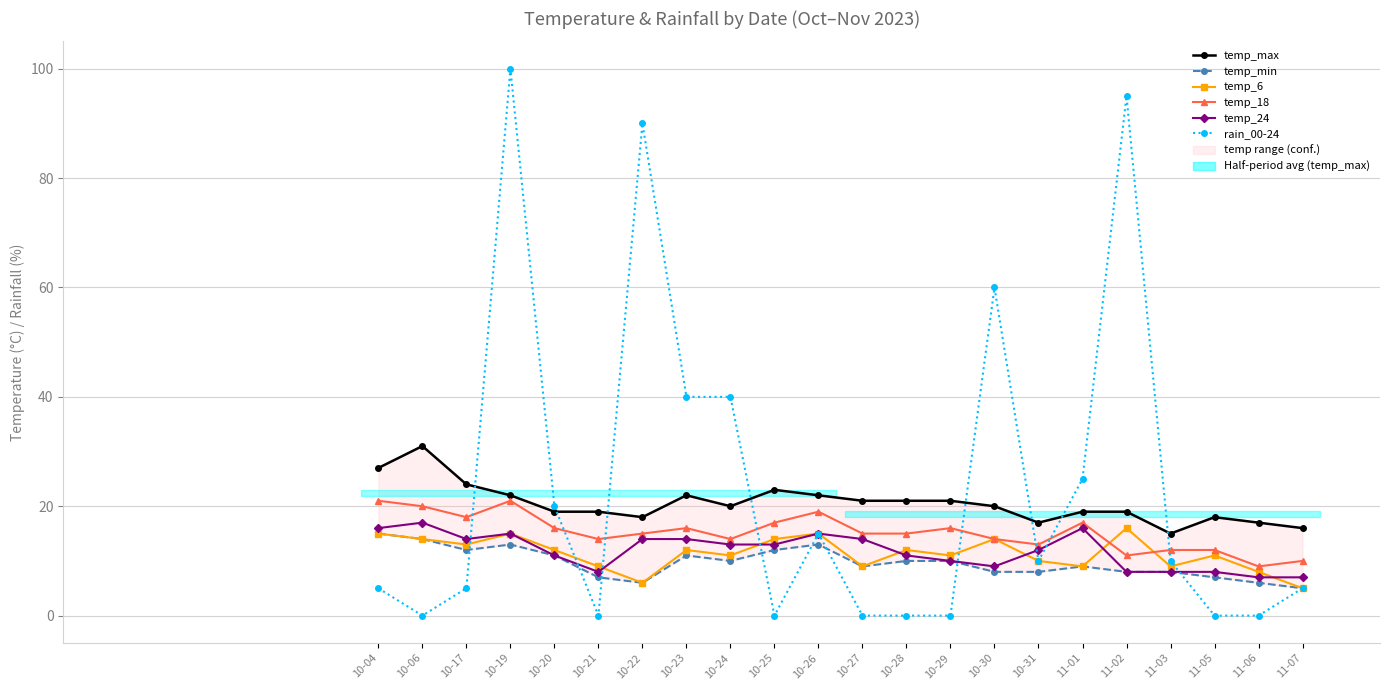

Rank the series at 11-01 from lowest to highest value.

temp_min, temp_6, temp_24, temp_18, temp_max, rain_00-24